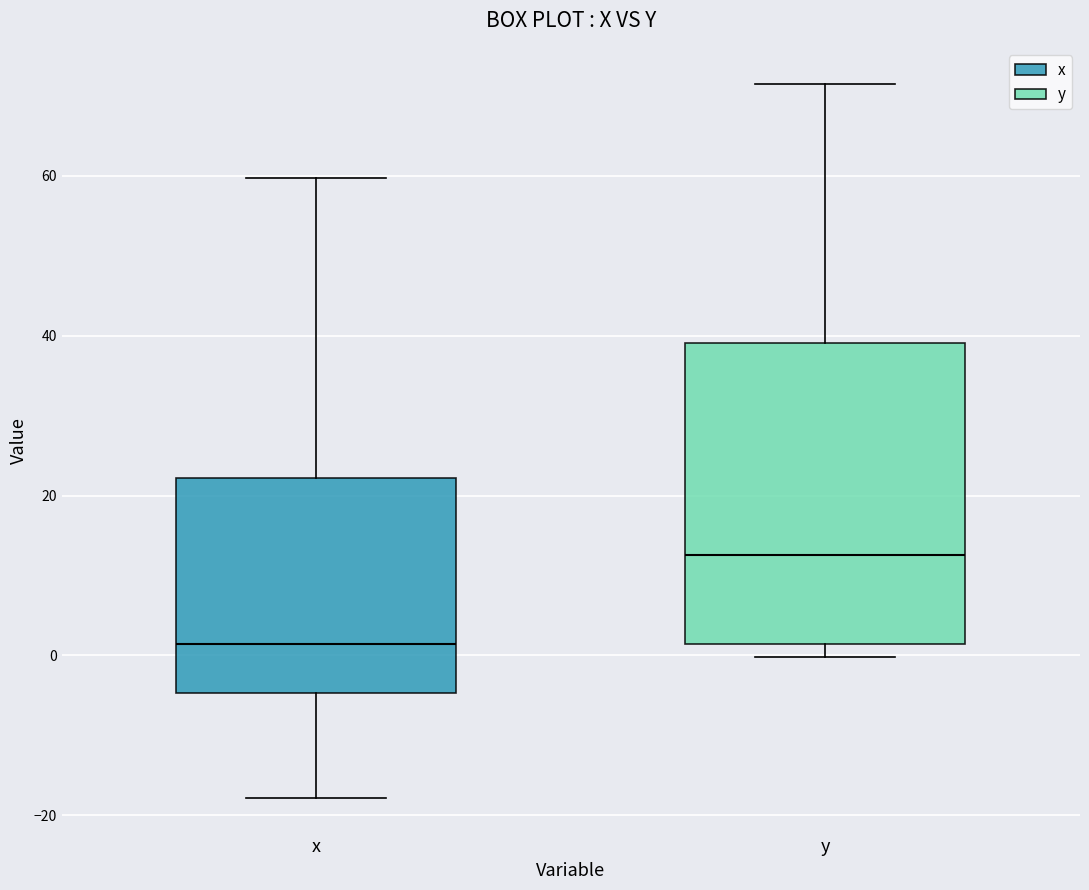

Reading left to right, transcribe this box plot: for each box, give where its median line is, the range the box spans, and where its two whiskers end, as read against the y-axis. The values are not printed on the chart, so give them approximately, as read against the axis.

x: median 2, box -4 to 22, whiskers -18 to 60
y: median 12, box 2 to 40, whiskers 0 to 72